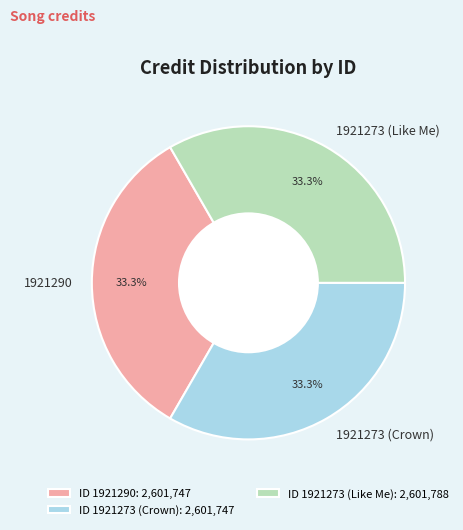

To the nearest percent, what is the combined percentage of 1921273 (Crown) and 1921273 (Like Me)?

67%